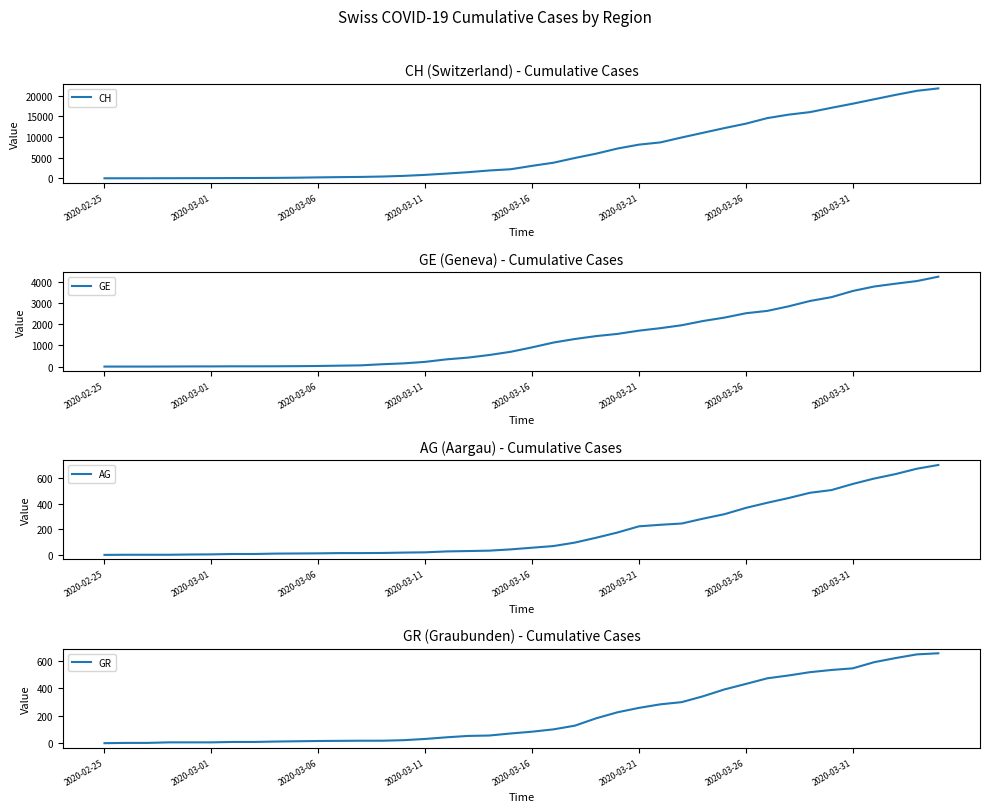

At which label is AG closest to 351?

2020-03-26